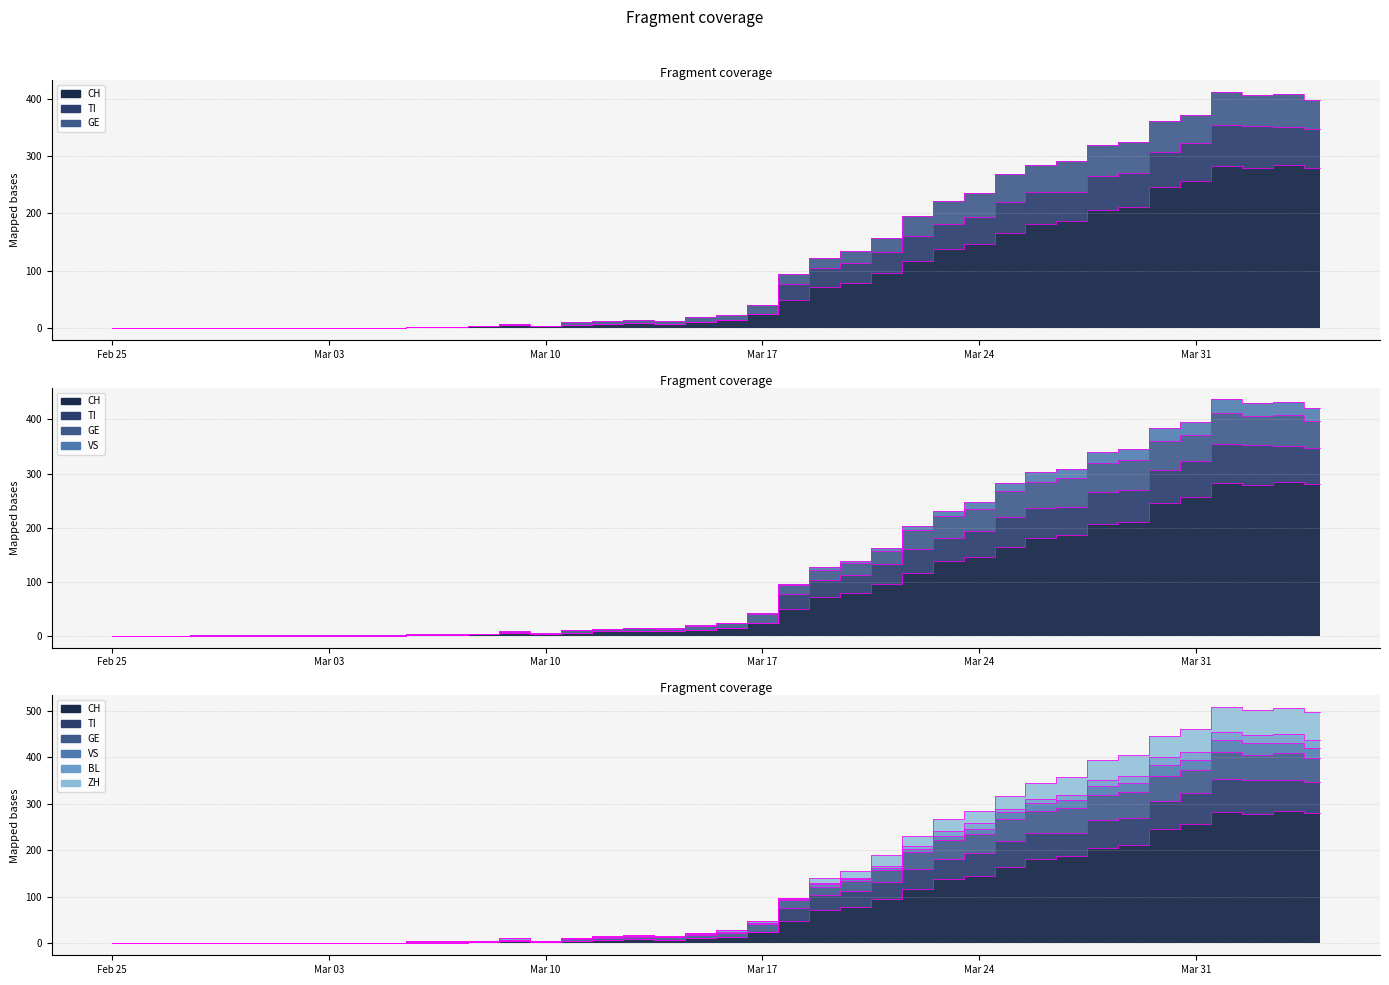

At which category is the sum across all series the highest?

2020-04-01